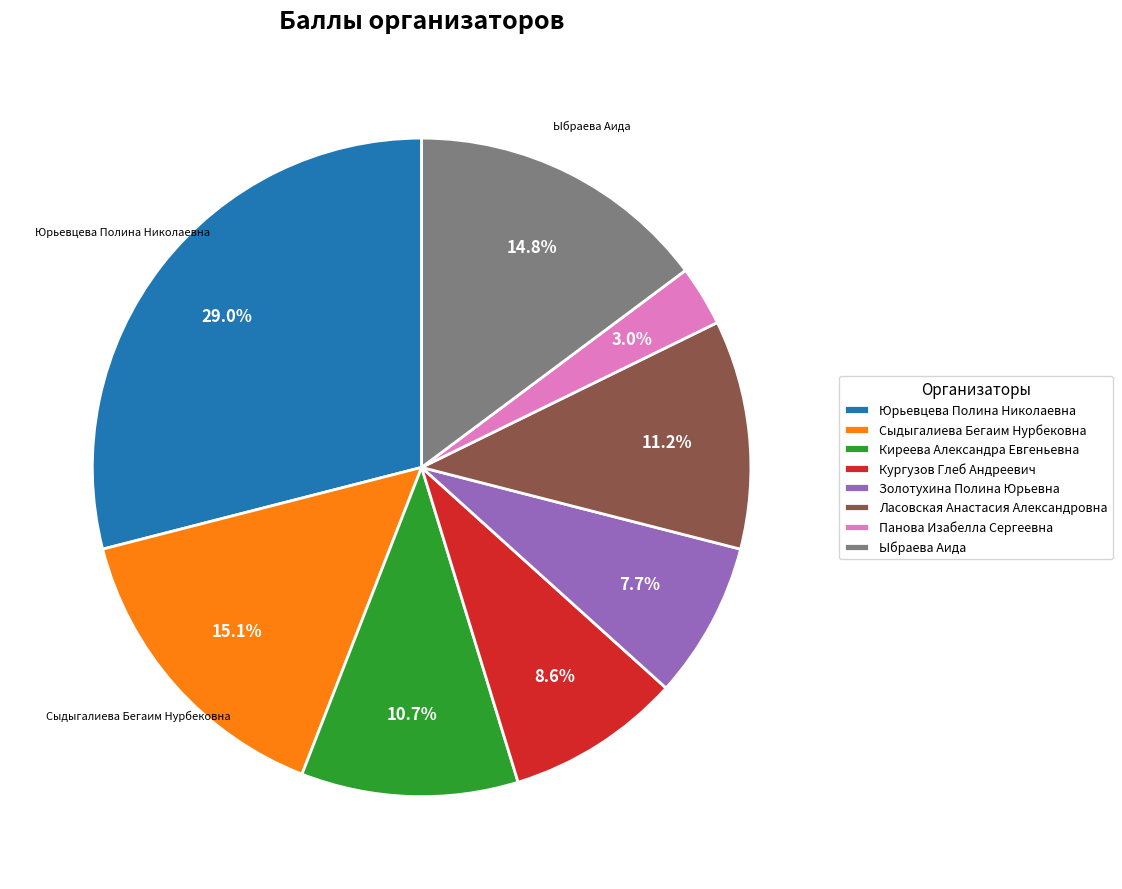

Is there a majority slice in this chart?

No